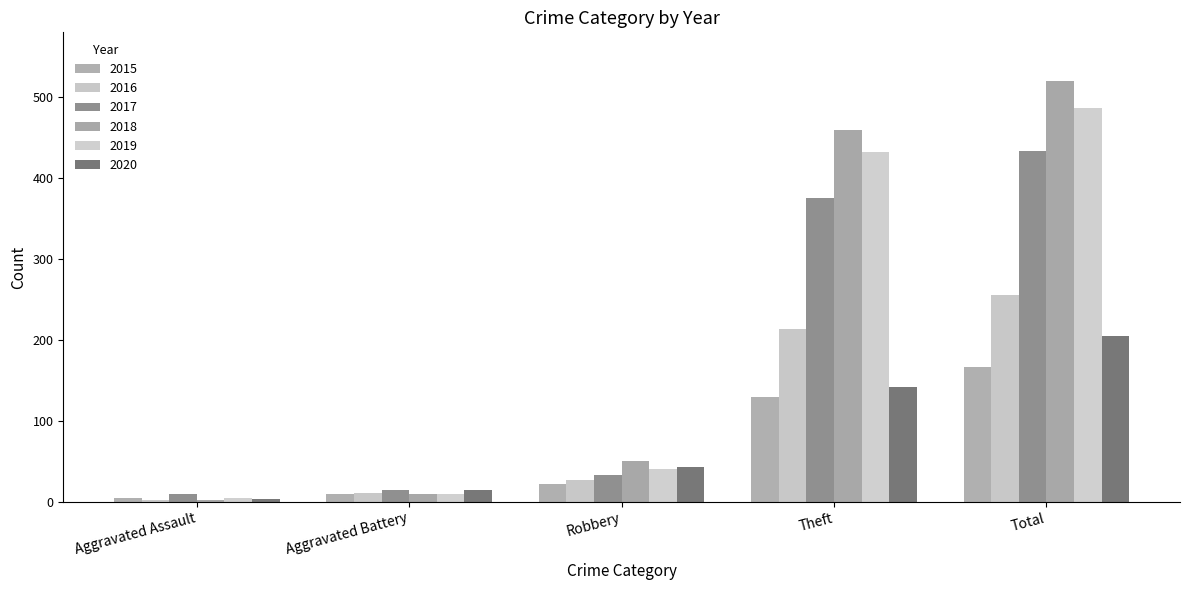

Between Aggravated Assault and Robbery, which series saw the biggest shift?

2018